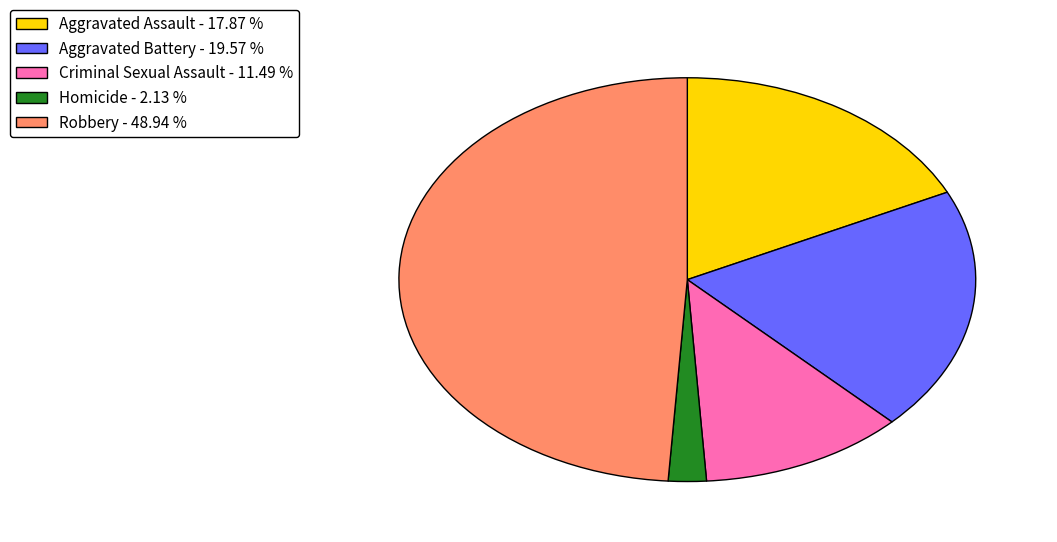

Do Criminal Sexual Assault - 11.49 % and Aggravated Battery - 19.57 % together represent more than half of the pie?

No